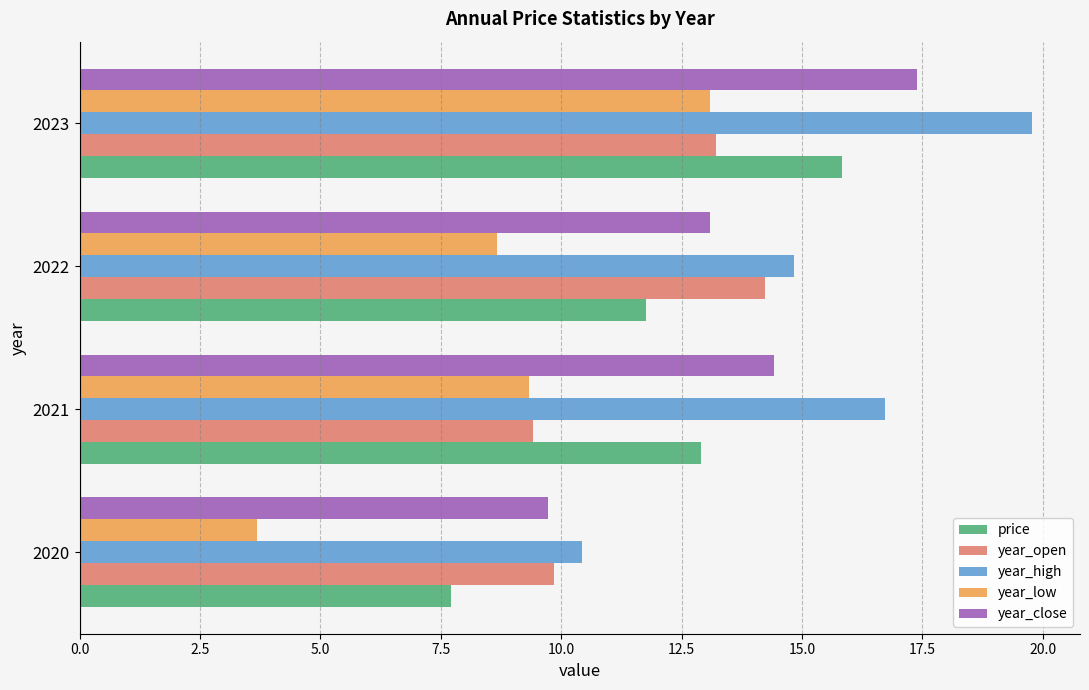

At how many categories does at least one series exceed 8?

4